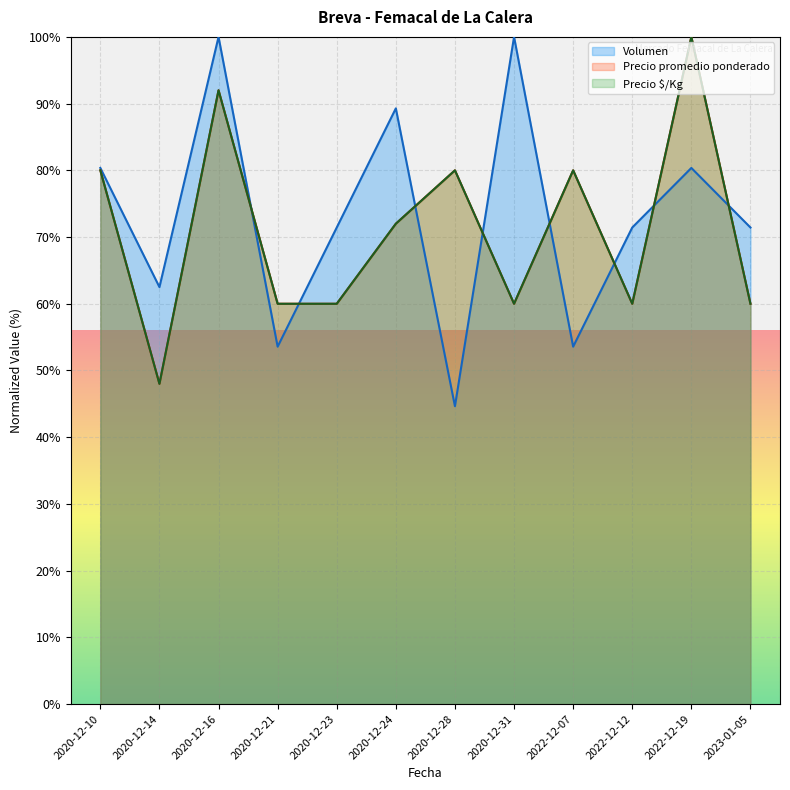

Reading left to right, list all the values displayed in this chart.

Volumen: 2020-12-10=80.4	2020-12-14=62.5	2020-12-16=100.0	2020-12-21=53.6	2020-12-23=71.4	2020-12-24=89.3	2020-12-28=44.6	2020-12-31=100.0	2022-12-07=53.6	2022-12-12=71.4	2022-12-19=80.4	2023-01-05=71.4
Precio promedio ponderado: 2020-12-10=80.0	2020-12-14=48.0	2020-12-16=92.0	2020-12-21=60.0	2020-12-23=60.0	2020-12-24=72.0	2020-12-28=80.0	2020-12-31=60.0	2022-12-07=80.0	2022-12-12=60.0	2022-12-19=100.0	2023-01-05=60.0
Precio $/Kg: 2020-12-10=80.0	2020-12-14=48.0	2020-12-16=92.0	2020-12-21=60.0	2020-12-23=60.0	2020-12-24=72.0	2020-12-28=80.0	2020-12-31=60.0	2022-12-07=80.0	2022-12-12=60.0	2022-12-19=100.0	2023-01-05=60.0